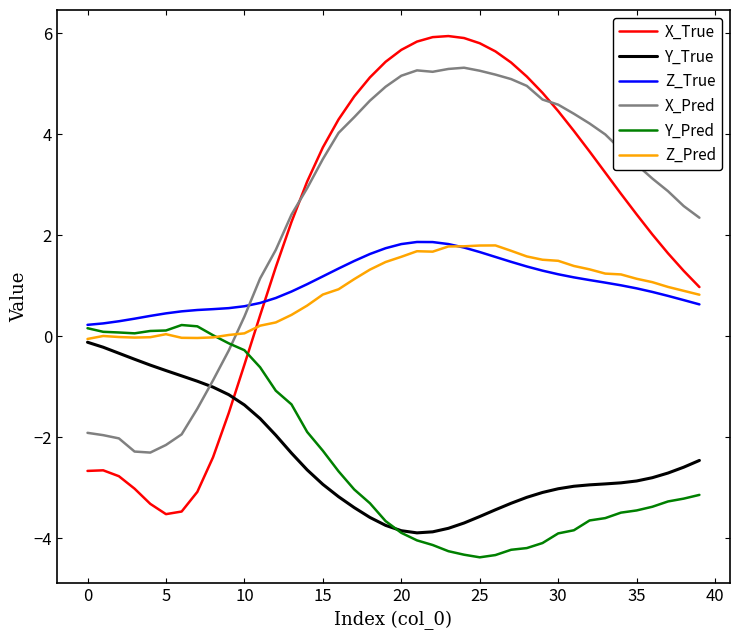

True or false: X_Pred and Y_True cross at least once.

True